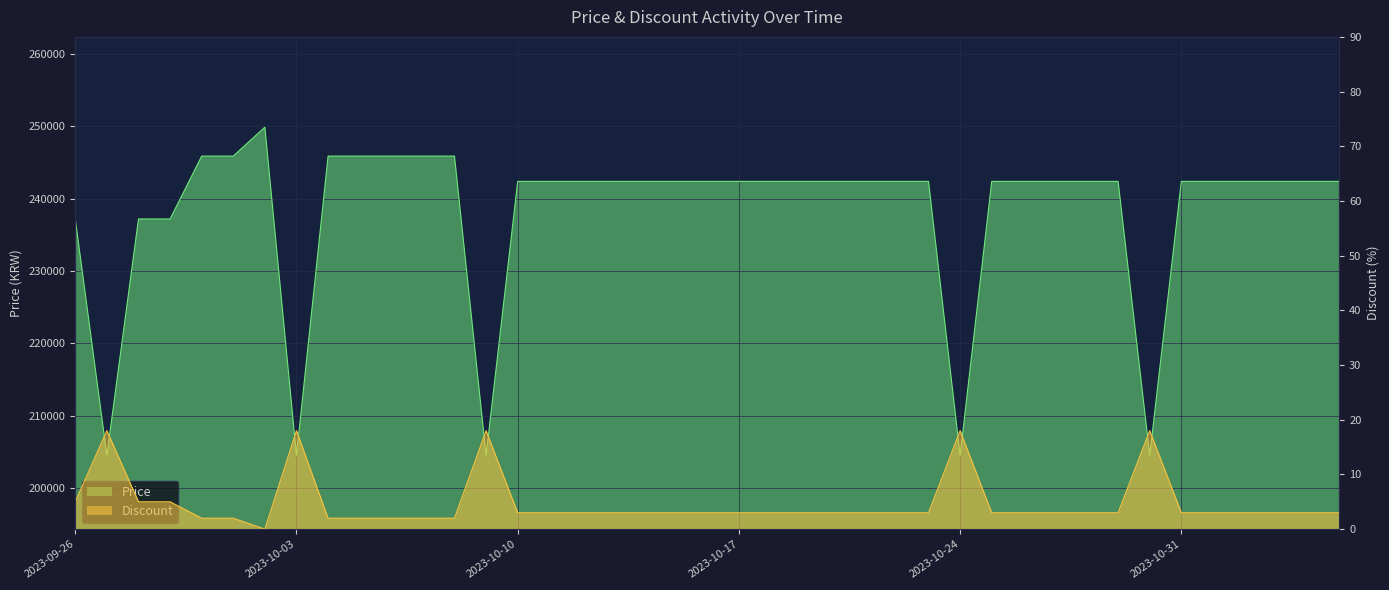

What is the label of the 30th point from the right?

2023-10-06